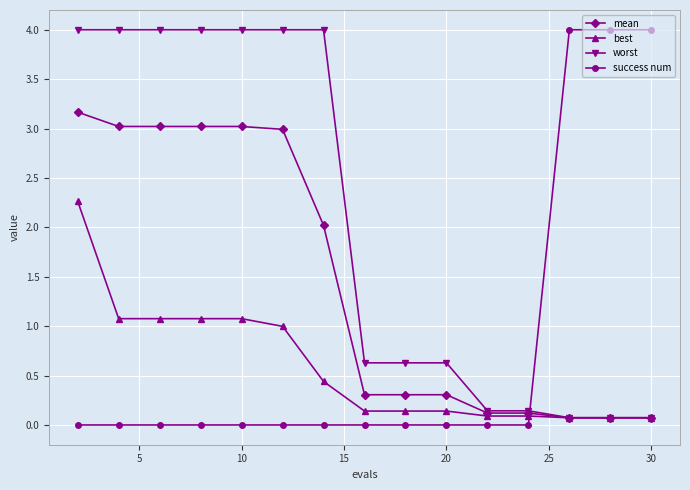

True or false: best and success num intersect in this chart.

True